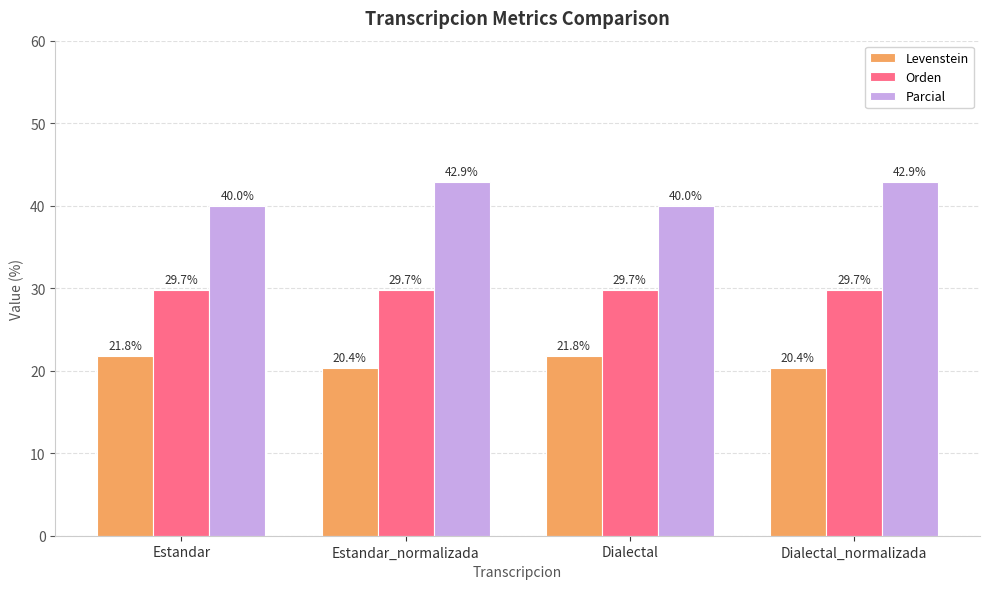

List the series in order of their peak value, lowest first.

Levenstein, Orden, Parcial